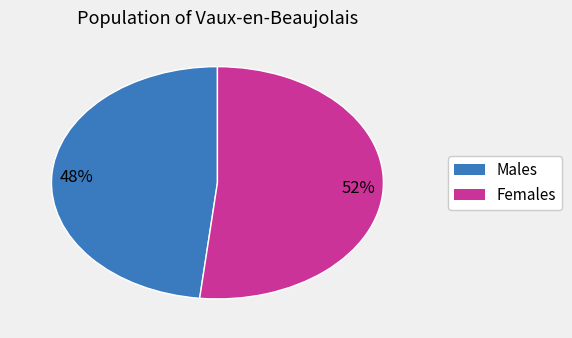

Is there a majority slice in this chart?

Yes